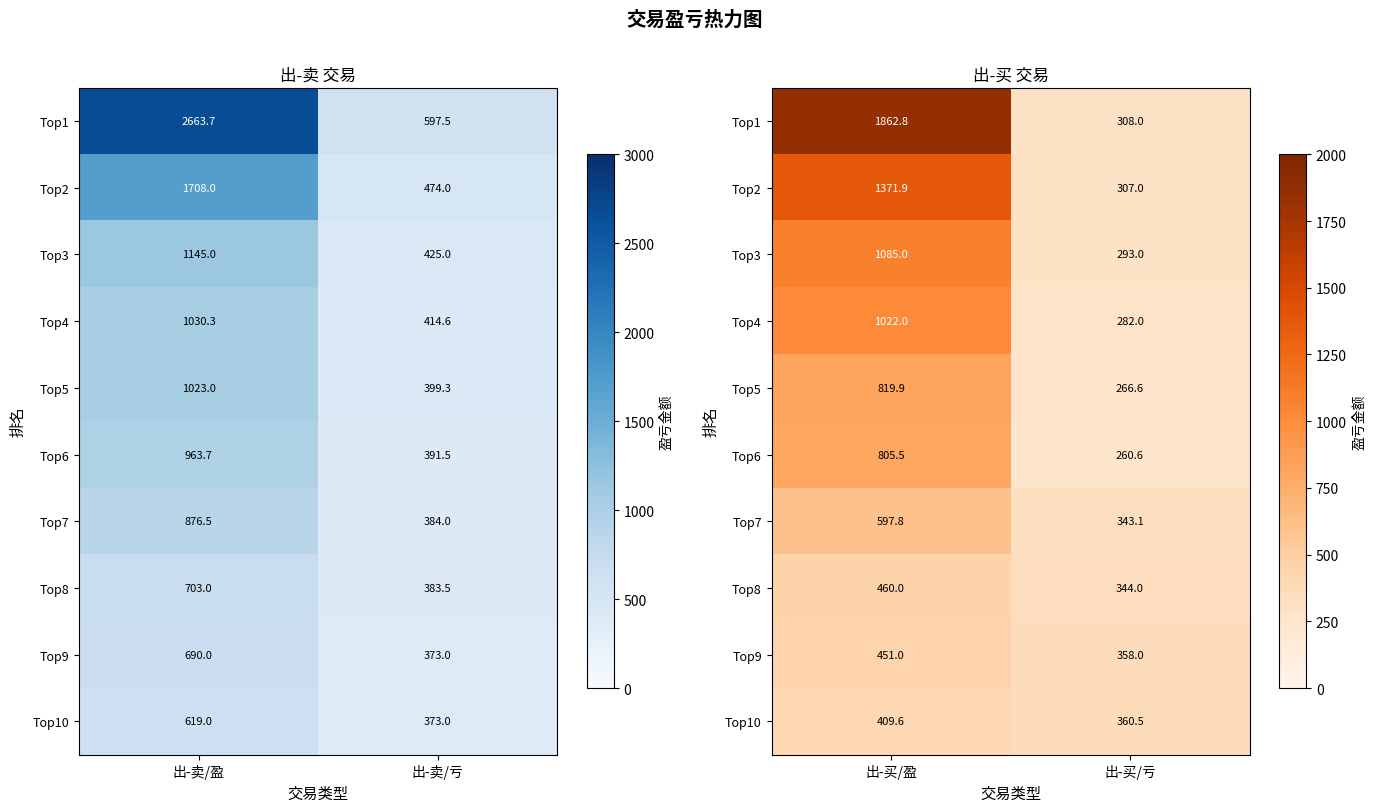

Count the number of categories in the chart.

2